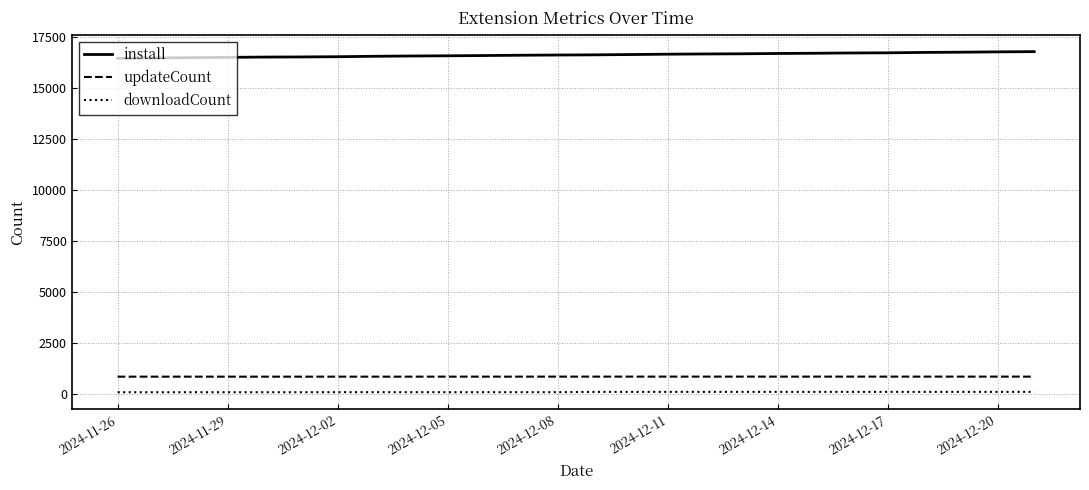

Which series has the largest total across all categories?

install